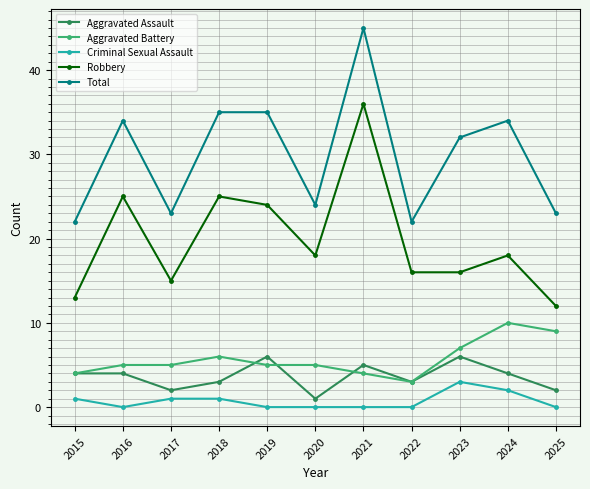

Reading left to right, what are all the values shown in this chart?

Aggravated Assault: 2015=4	2016=4	2017=2	2018=3	2019=6	2020=1	2021=5	2022=3	2023=6	2024=4	2025=2
Aggravated Battery: 2015=4	2016=5	2017=5	2018=6	2019=5	2020=5	2021=4	2022=3	2023=7	2024=10	2025=9
Criminal Sexual Assault: 2015=1	2016=0	2017=1	2018=1	2019=0	2020=0	2021=0	2022=0	2023=3	2024=2	2025=0
Robbery: 2015=13	2016=25	2017=15	2018=25	2019=24	2020=18	2021=36	2022=16	2023=16	2024=18	2025=12
Total: 2015=22	2016=34	2017=23	2018=35	2019=35	2020=24	2021=45	2022=22	2023=32	2024=34	2025=23